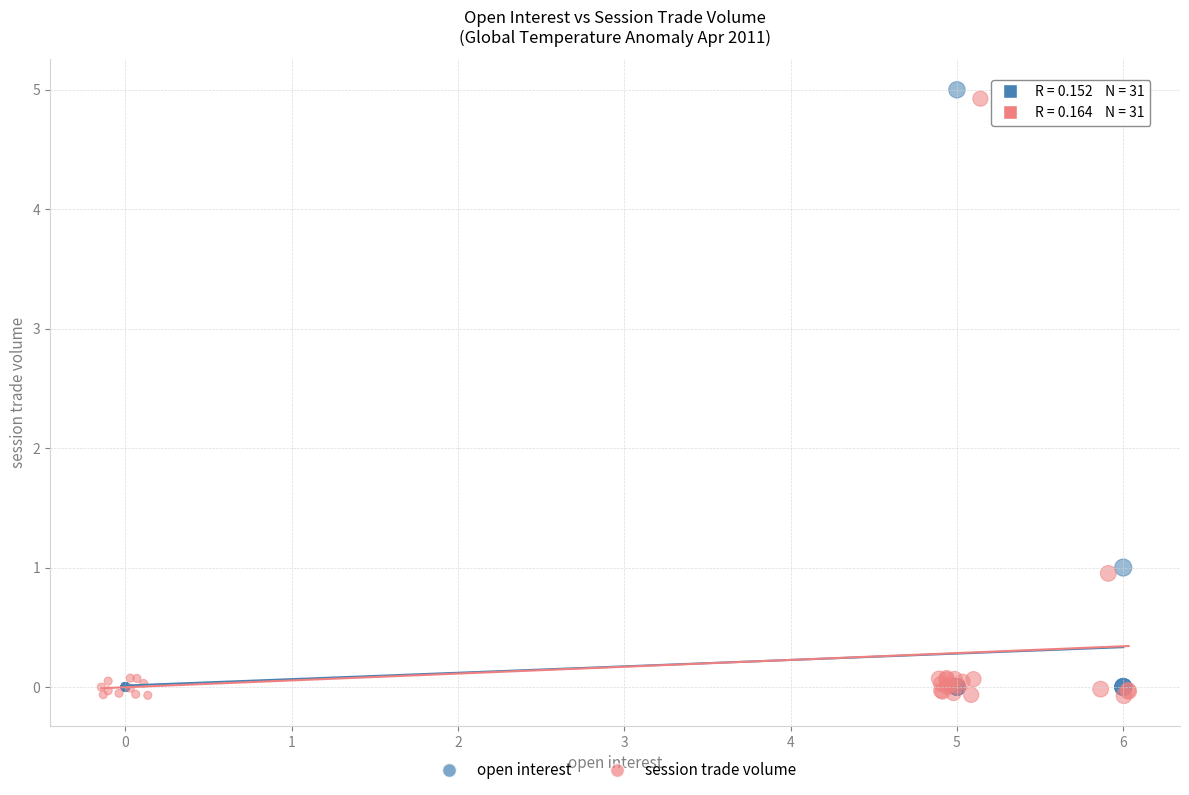

Which series has the widest spread of Y values?

open interest